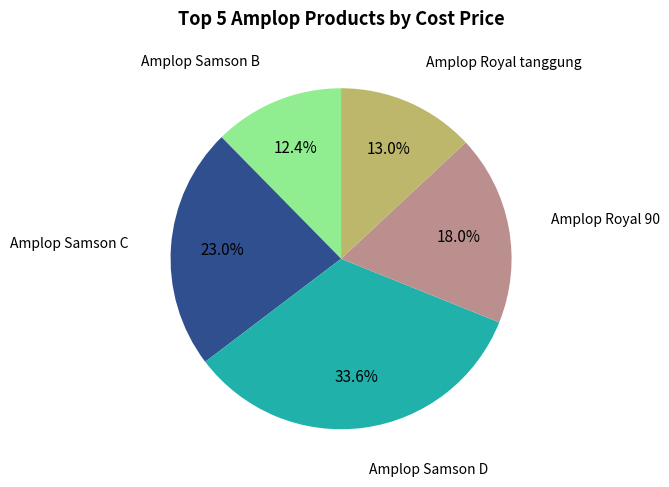

Is there any slice that represents more than half of the pie?

No